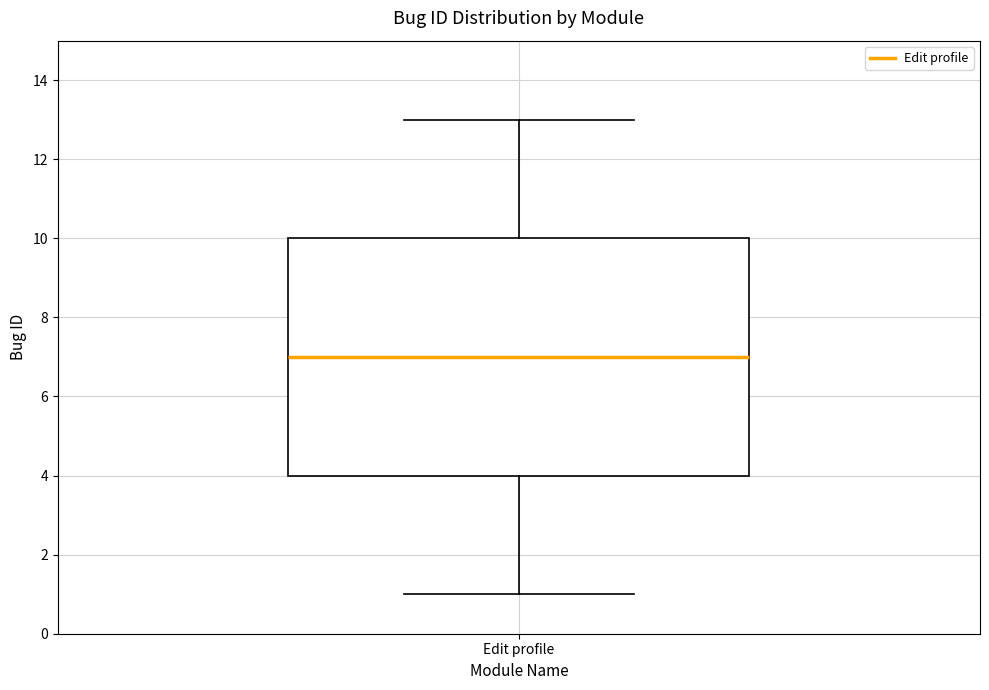

Read this box plot against the y-axis: the position of the median line, the range covered by the box, and the ends of both whiskers. The values are not printed on the chart, so give them approximately, as read against the axis.

median 7, box 4 to 10, whiskers 1 to 13